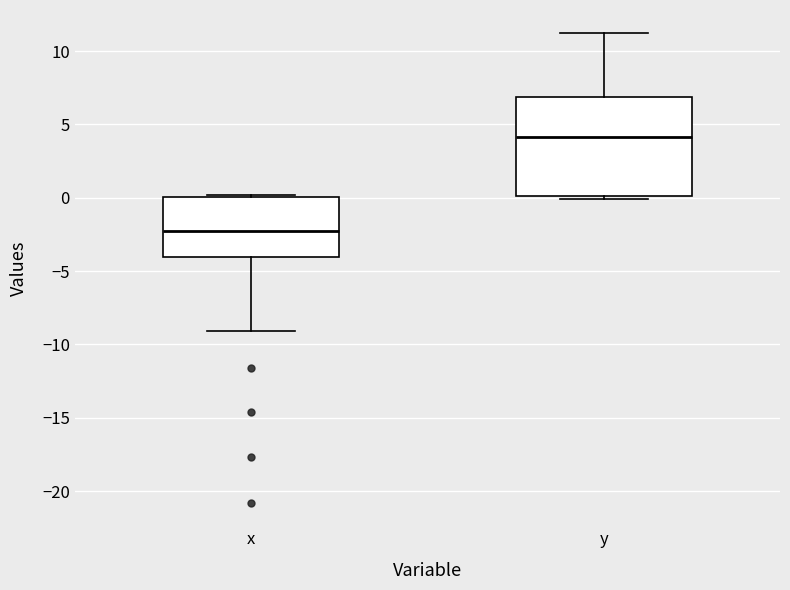

Reading left to right, read every box against the y-axis: the position of its median line, the range the box covers, and the ends of its whiskers. The values are not printed on the chart, so give them approximately, as read against the axis.

x: median -2, box -4 to 0, whiskers -9 to 0 (just above the box's upper edge)
y: median 4, box 0 to 7, whiskers 0 (just below the box's lower edge) to 11